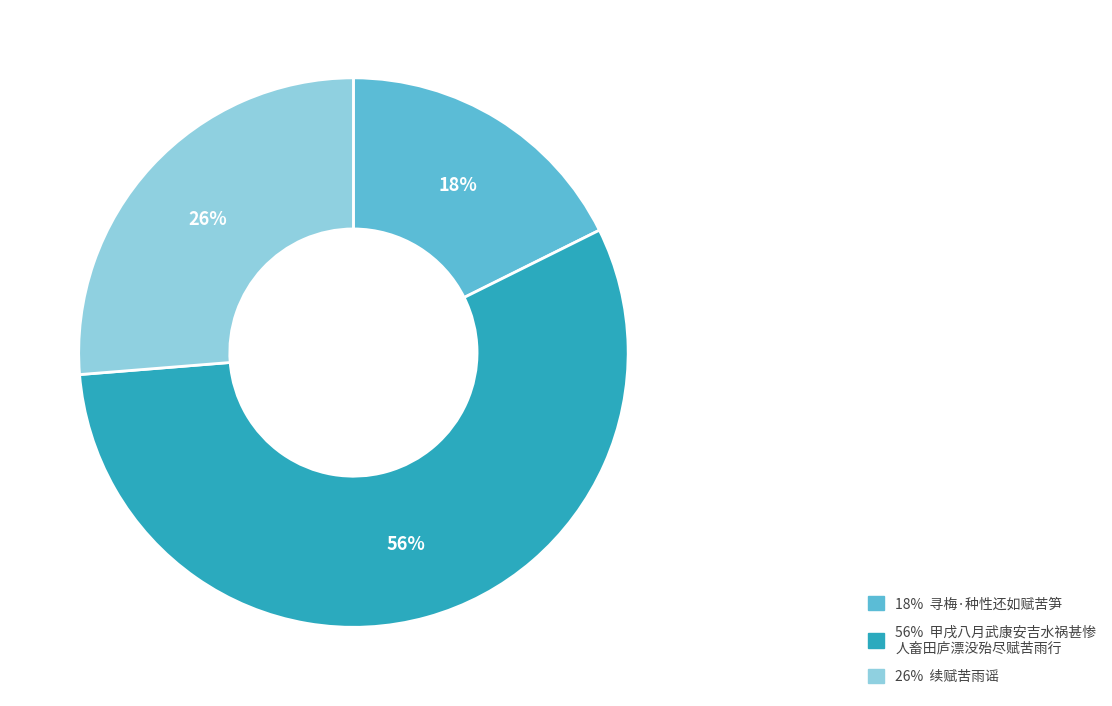

How many segments does this pie chart have?

3